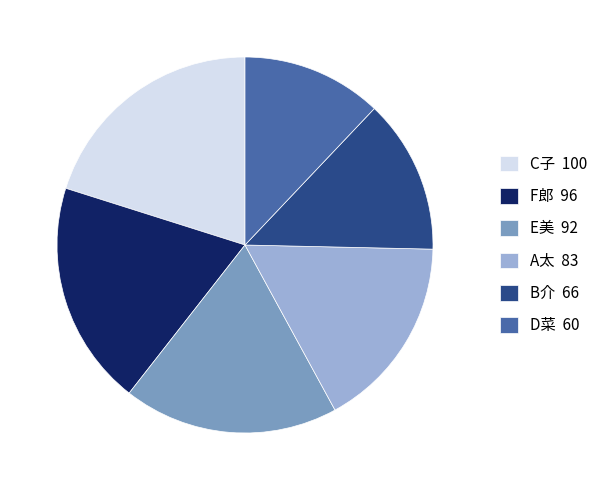

Does any single category account for the majority?

No